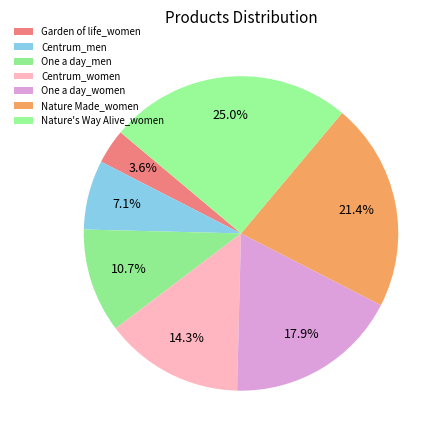

To the nearest percent, what is the average slice percentage?

14%